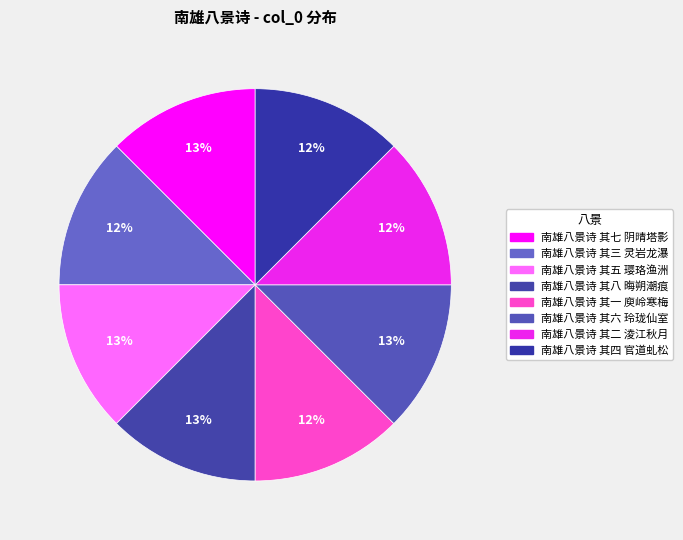

Rank the categories by value from highest to lowest.

南雄八景诗 其八 晦朔潮痕, 南雄八景诗 其七 阴晴塔影, 南雄八景诗 其六 玲珑仙室, 南雄八景诗 其五 璎珞渔洲, 南雄八景诗 其四 官道虬松, 南雄八景诗 其三 灵岩龙瀑, 南雄八景诗 其二 淩江秋月, 南雄八景诗 其一 庾岭寒梅